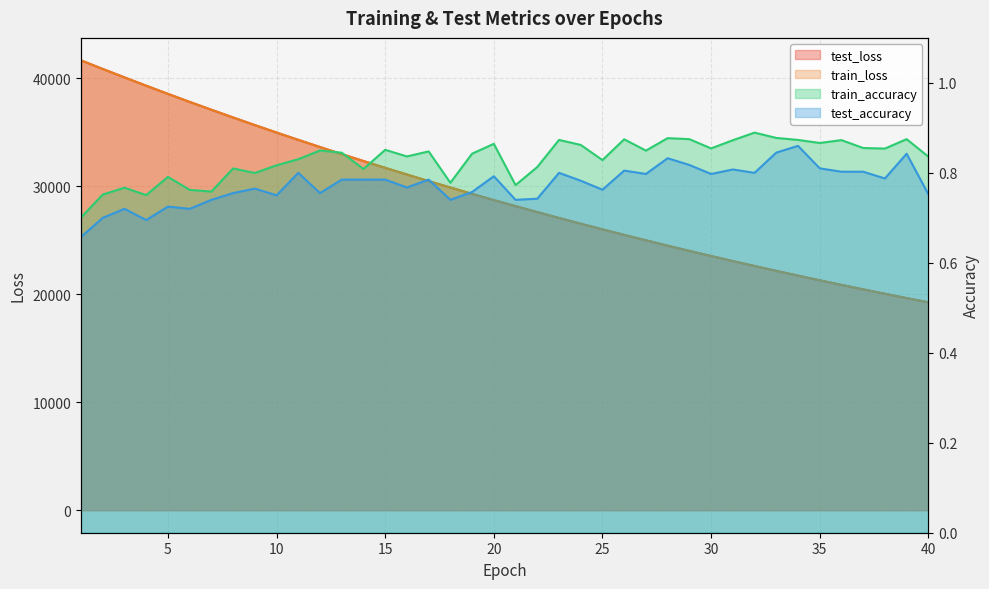

What is the total value across all series at 33?

44353.9